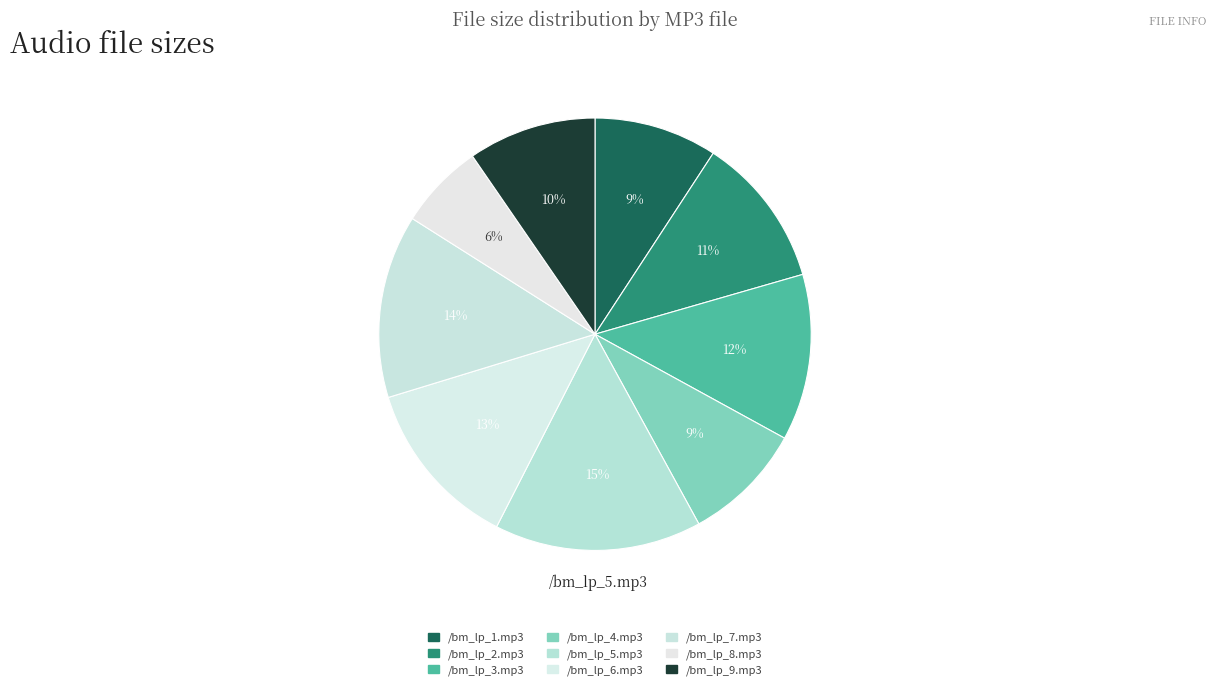

How many slices are in this pie chart?

9